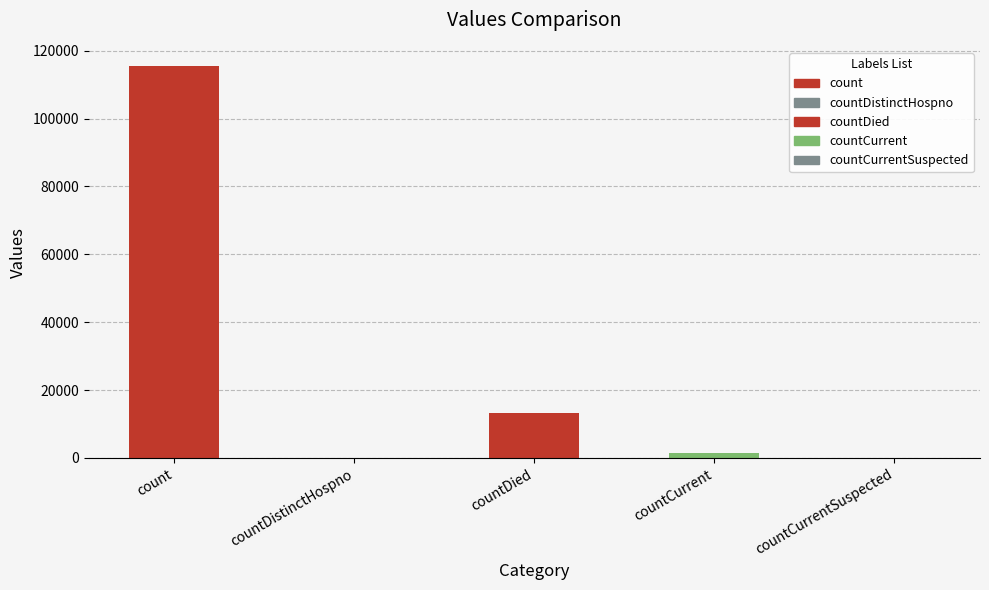

At which label is the value closest to 57689?

countDied